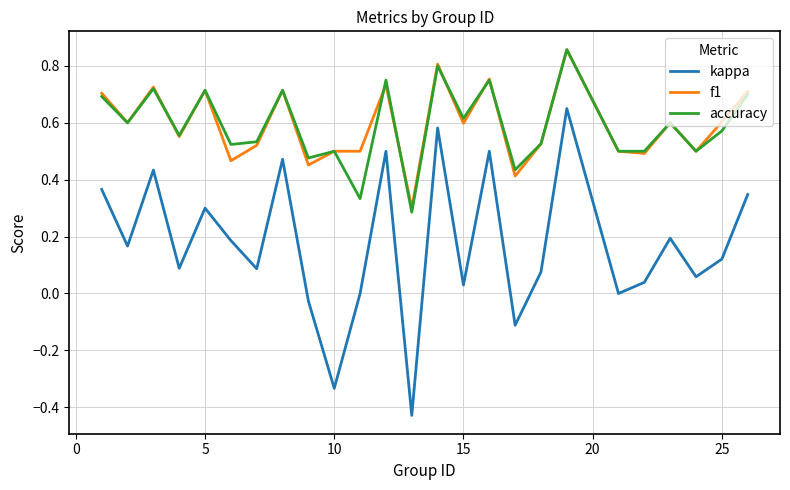

Which series has the widest spread of values?

kappa